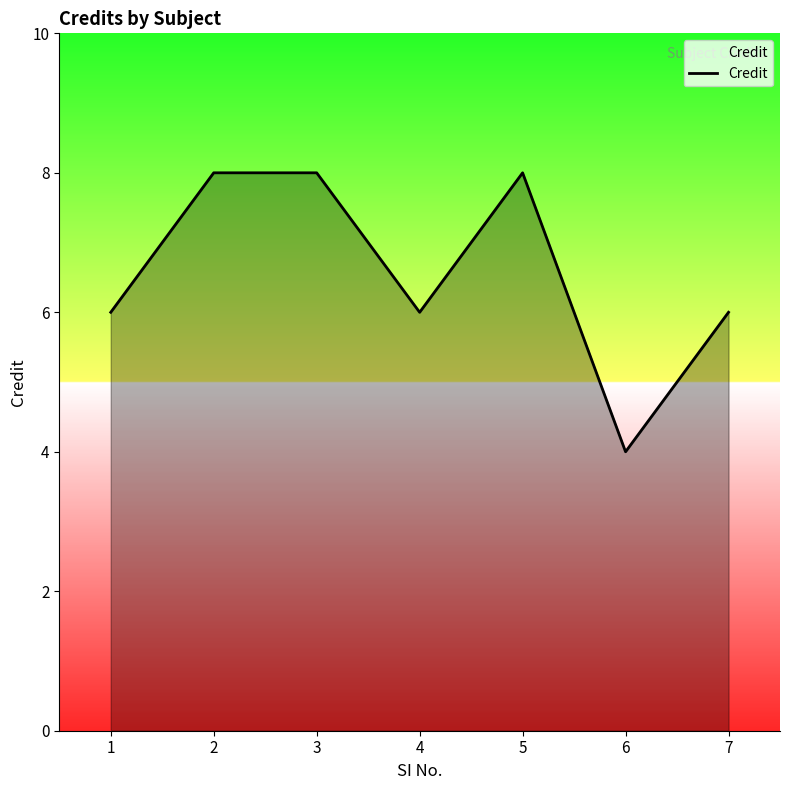

The chart shows a value of 11 at 5. True or false?

False